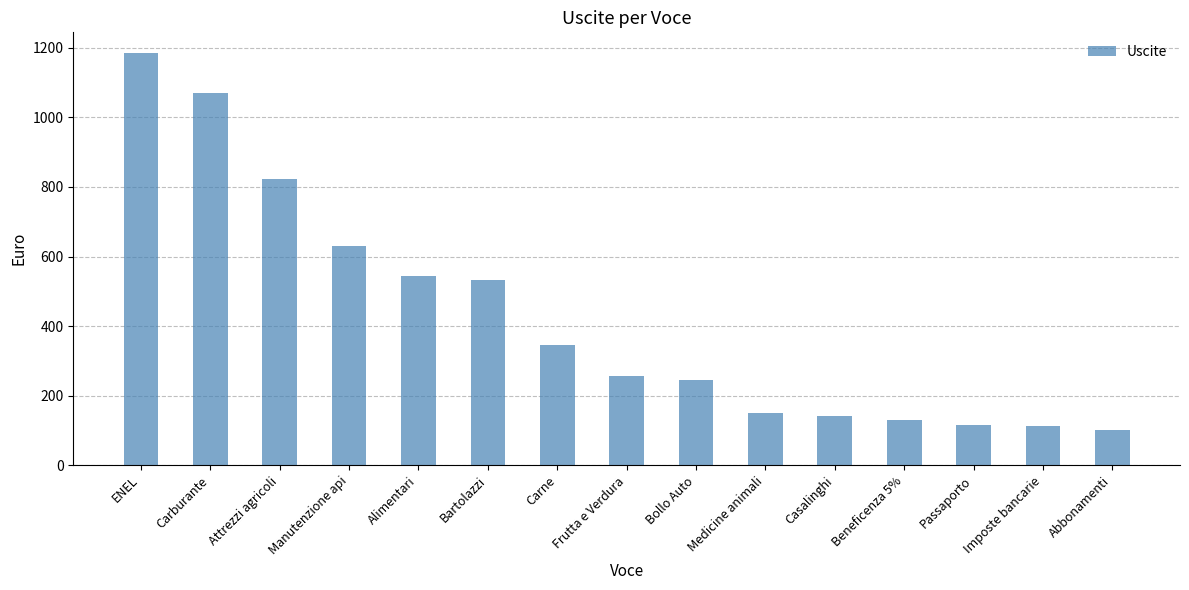

What is the maximum value shown in the chart?

1185.6